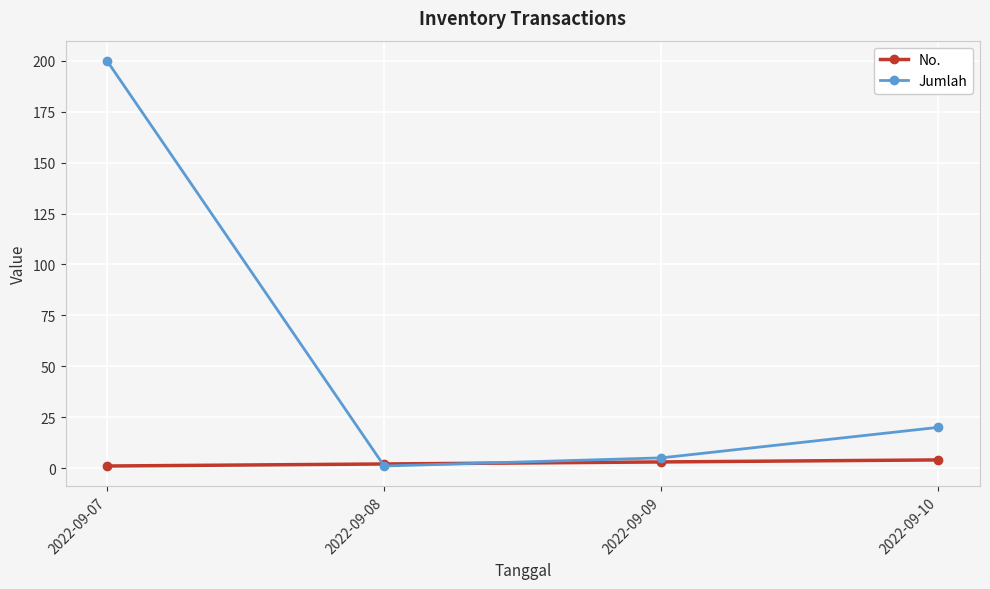

What is the difference between the maximum and second lowest values in the Jumlah series?

195